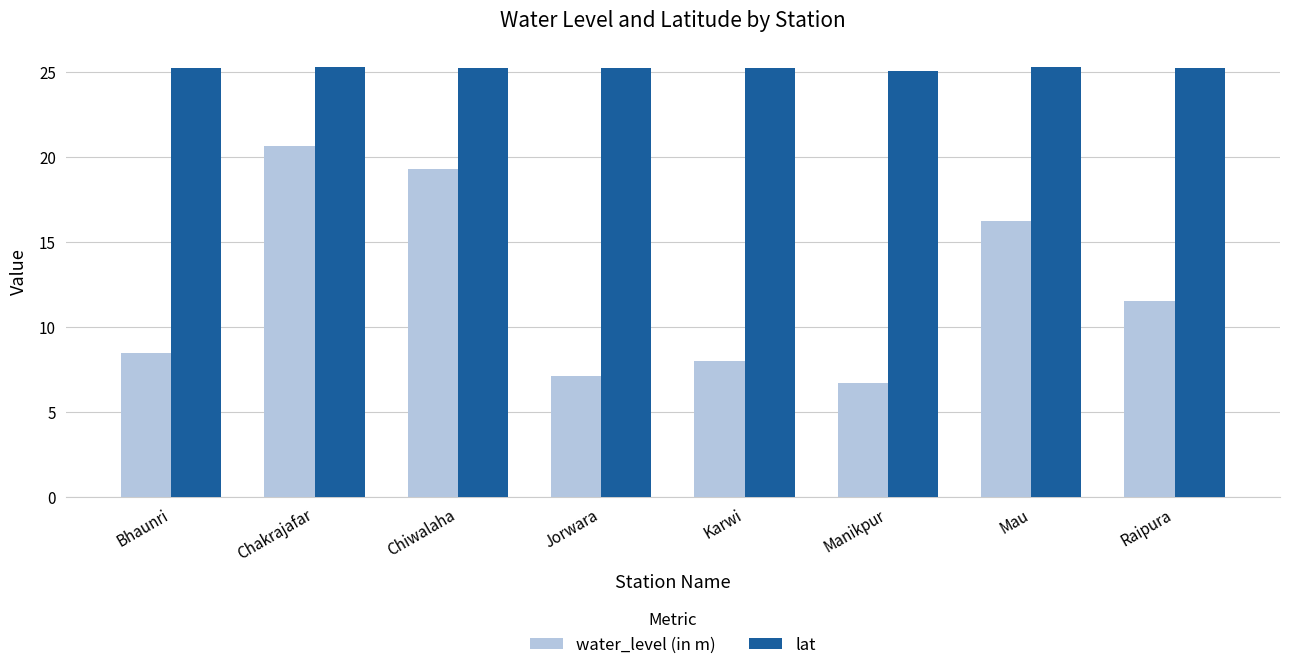

Are the bars grouped side by side (vs. stacked)?

Yes